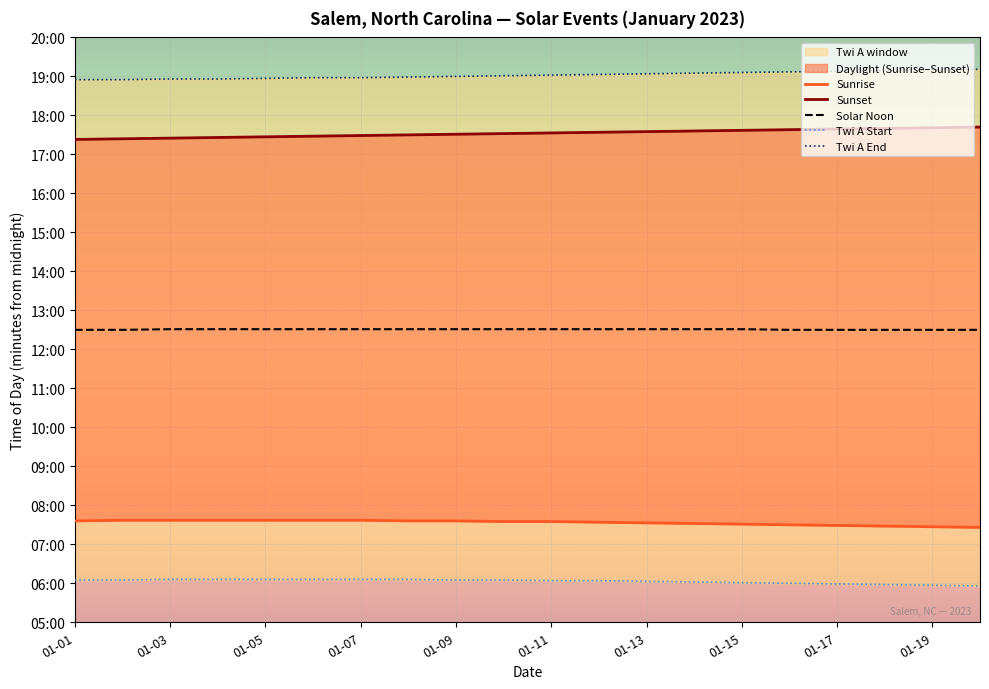

True or false: Twi A End and Sunrise intersect in this chart.

False